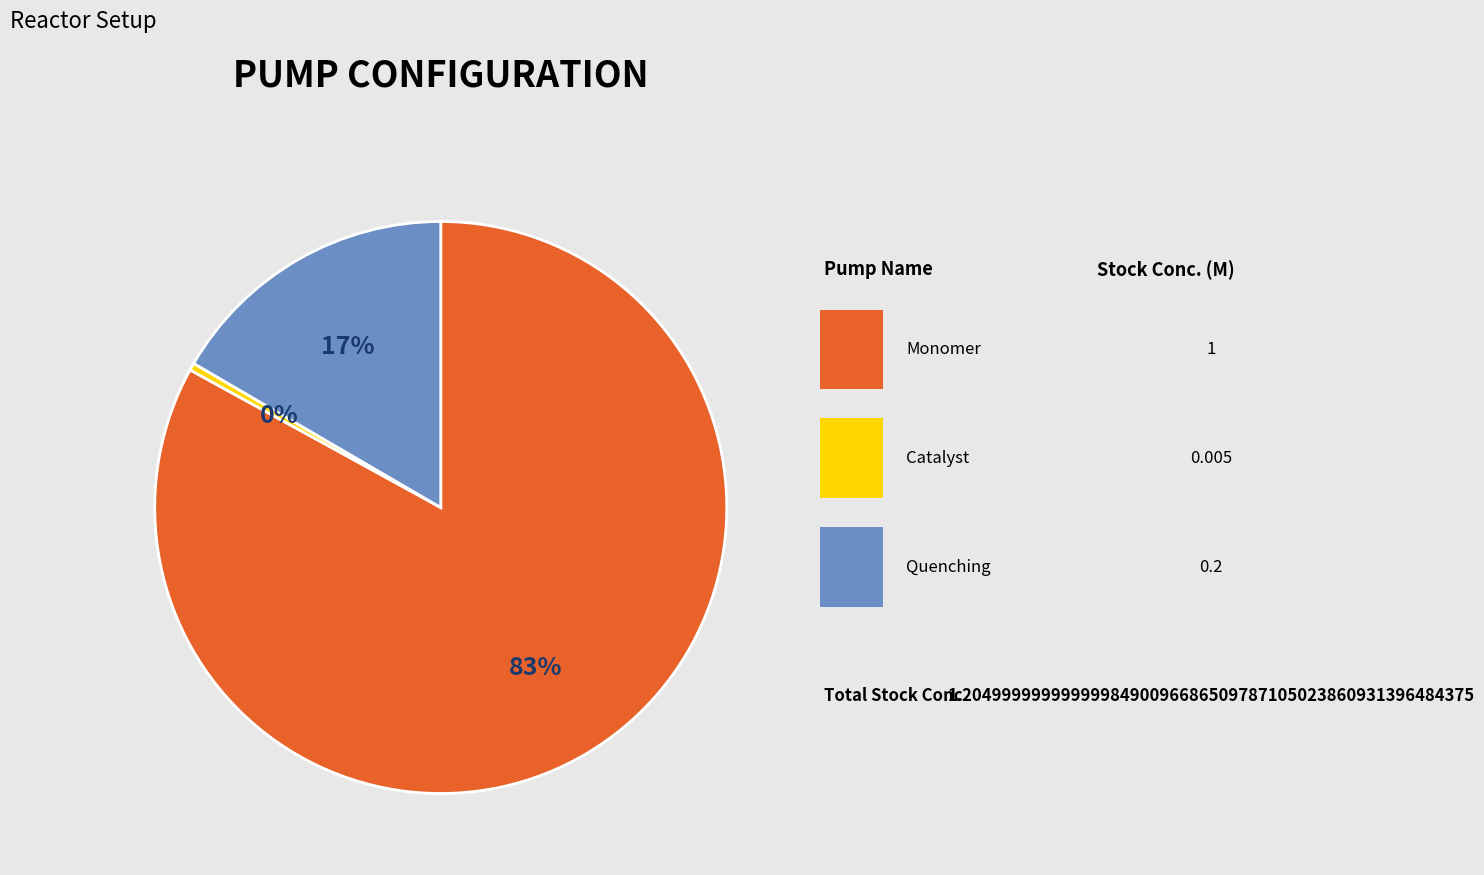

To the nearest percent, what is the difference between the largest and smallest slice percentages?

83%